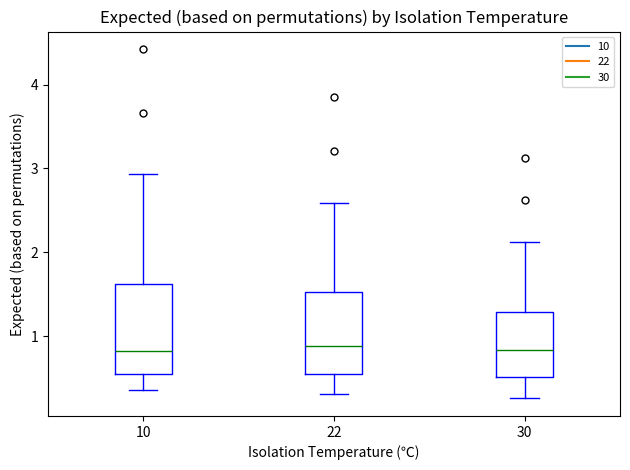

Where does the upper whisker of the box at x = 10 end on the y-axis? The values are not printed on the chart, so give them approximately, as read against the axis.

2.9